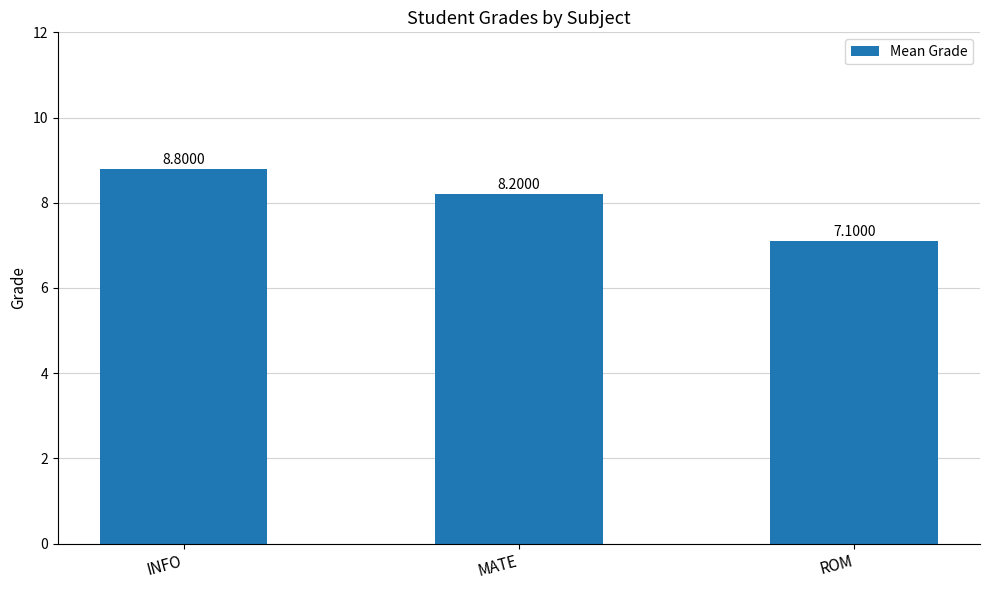

Which category has the highest value across all series?

INFO